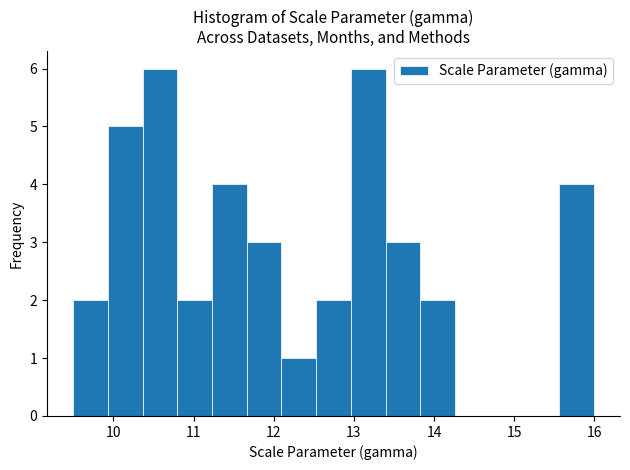

How tall is the bar that spans 13.4 to 13.8 on the x-axis? Neither the bar edges nor the heights are printed on the chart, so give them approximately, as read against the axes.

3